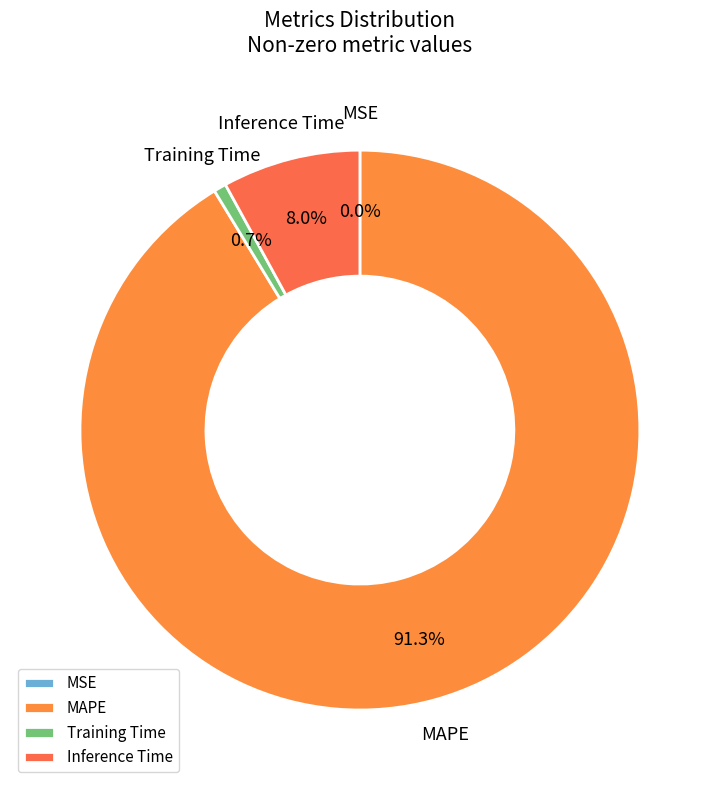

Which slice is the largest?

MAPE